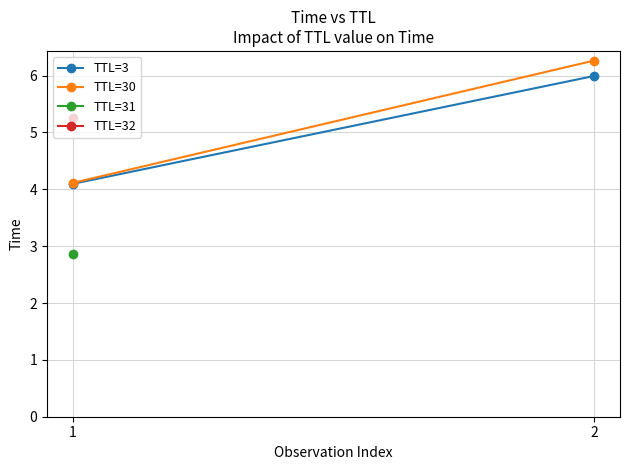

Rank the categories by TTL=3 value from highest to lowest.

2, 1